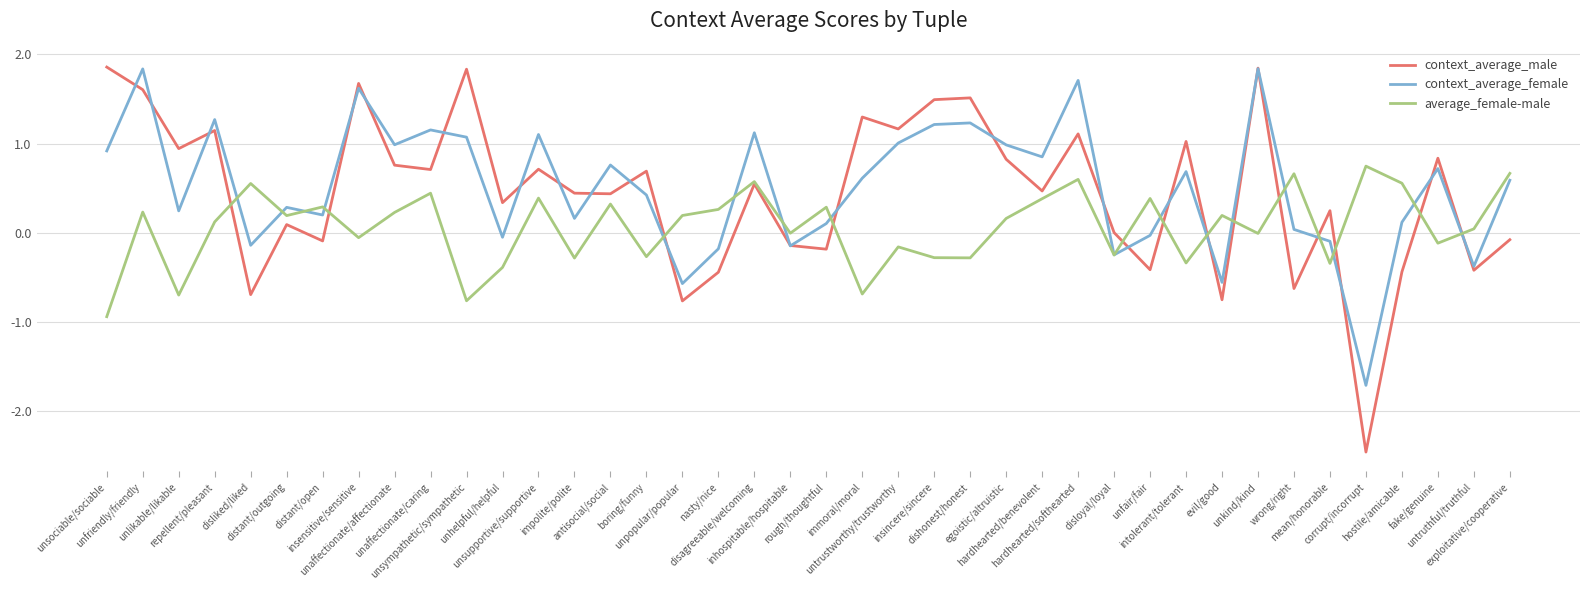

Is this an area chart (filled region under the line)?

No